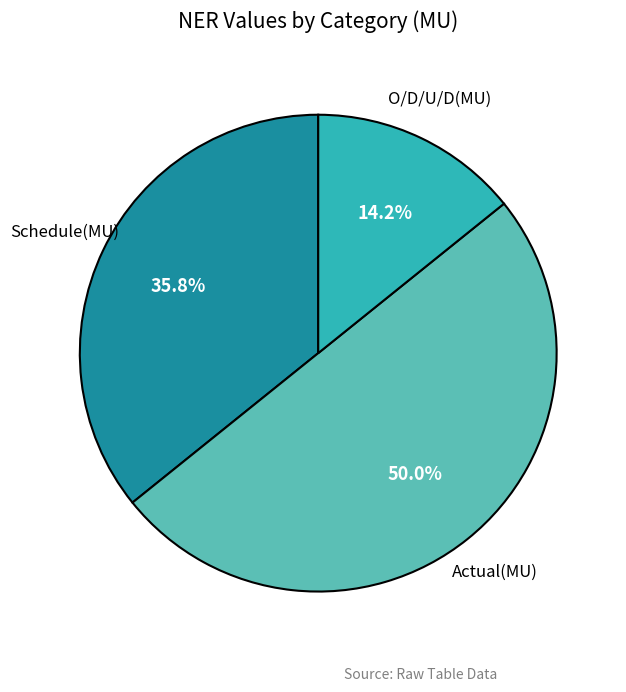

Does Schedule(MU) represent more than half of the total?

No